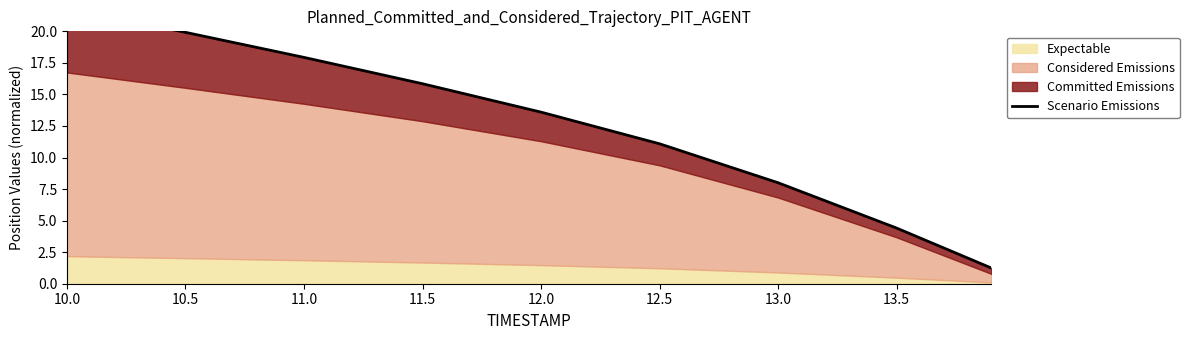

What is the sum of the values at 13.0 and 10.5?

27.9